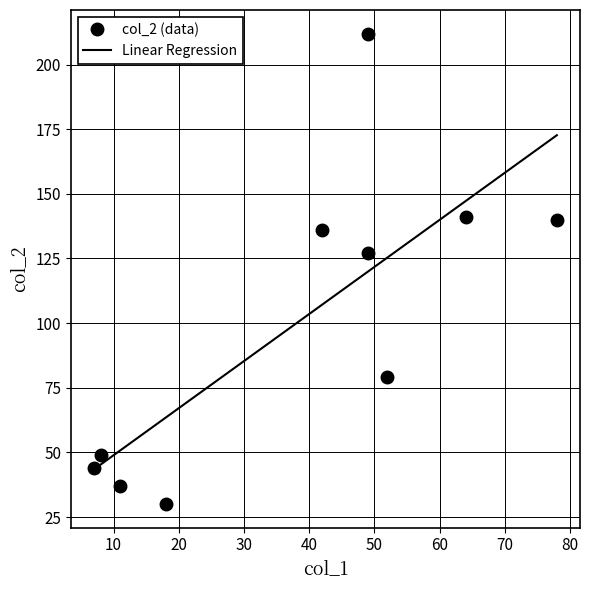

Count the number of categories in the chart.

10